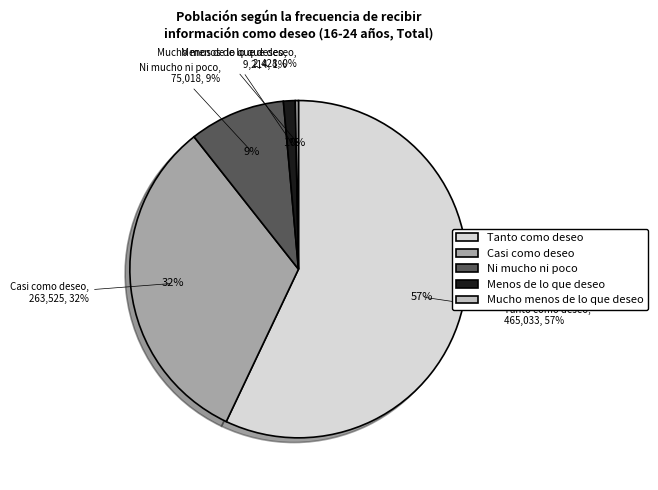

To the nearest percent, what percentage of the pie is Casi como deseo?

32%